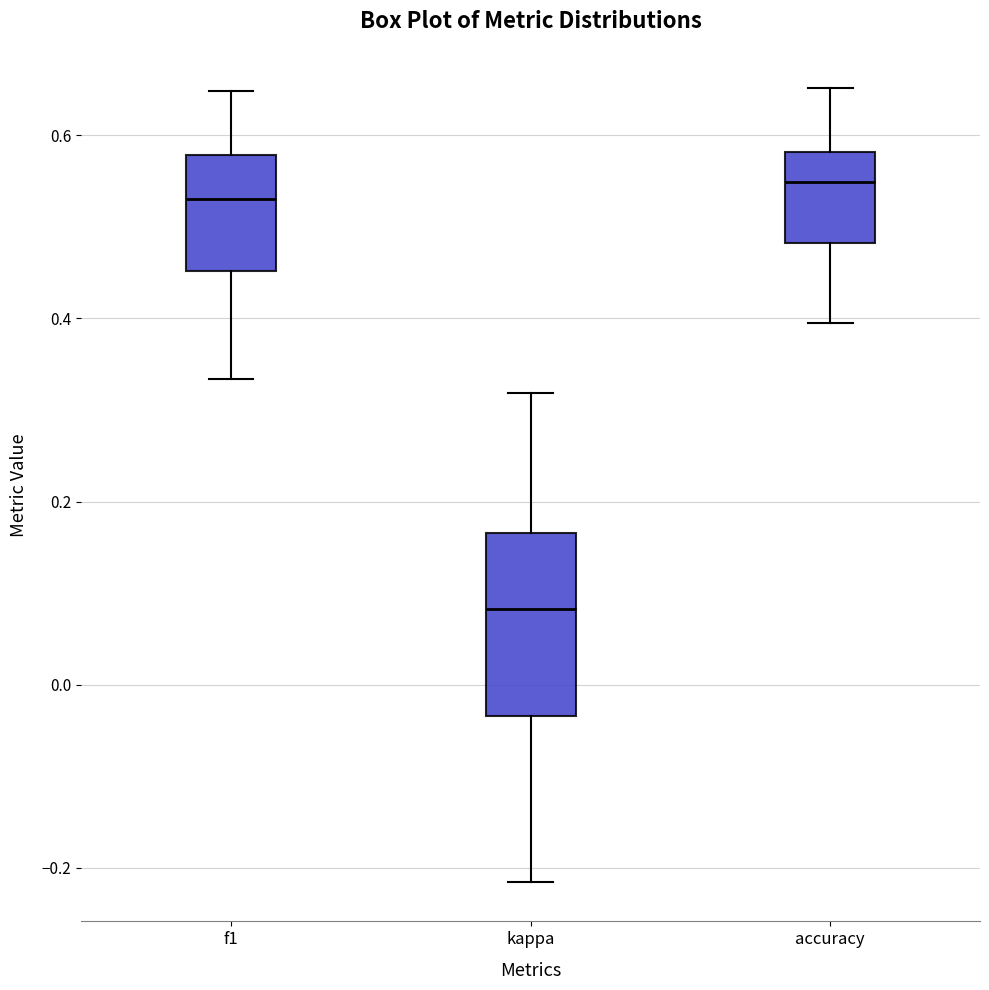

Which box is the tallest, from its lower edge to its upper edge?

kappa